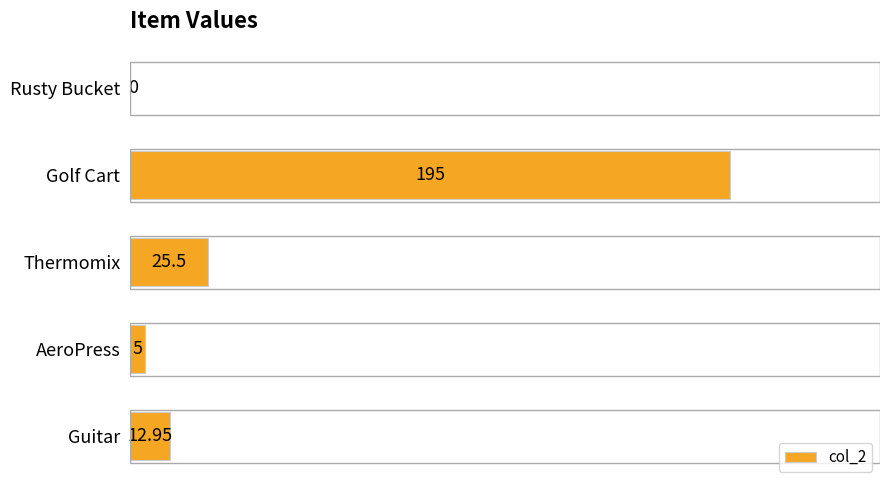

At which label is the value closest to 97?

Thermomix